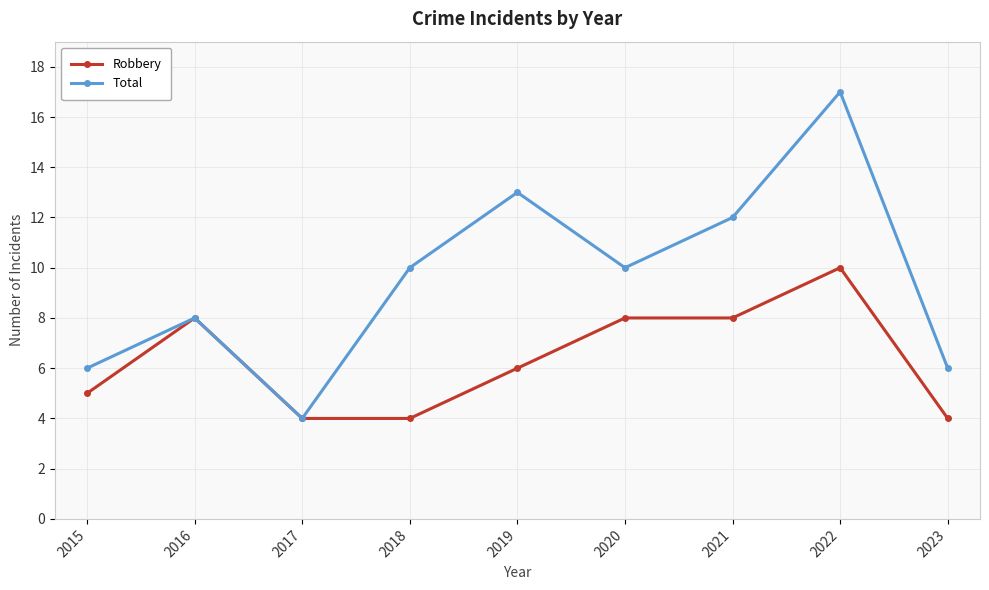

What is the difference between the maximum and second lowest values in the Robbery series?

6